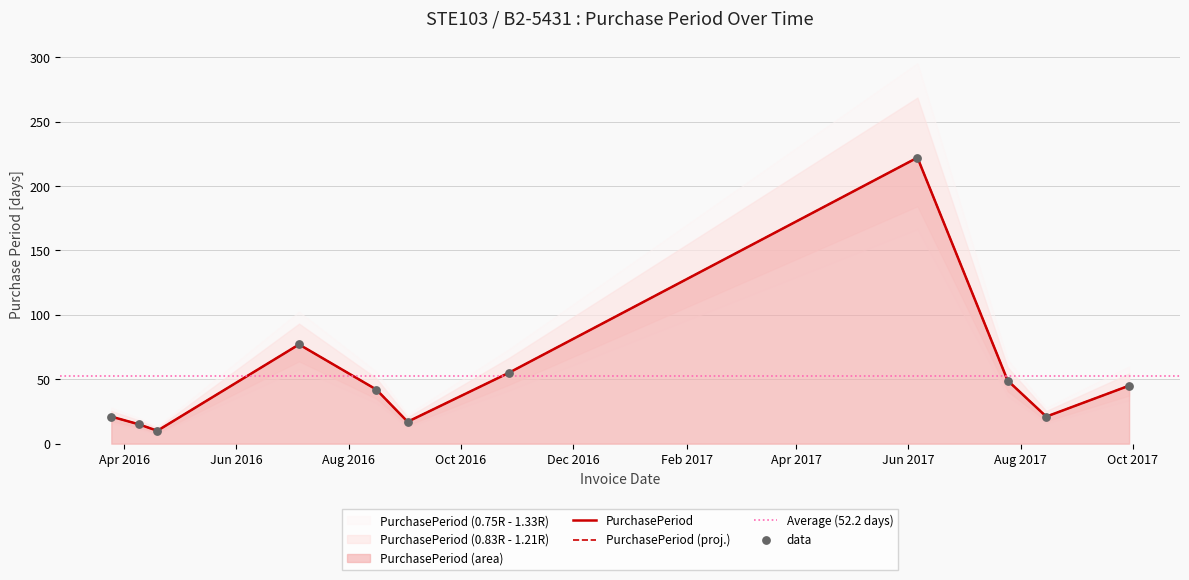

Approximately how many times larger is the value at 2017-06-06 compared to 2017-08-15?

10.6